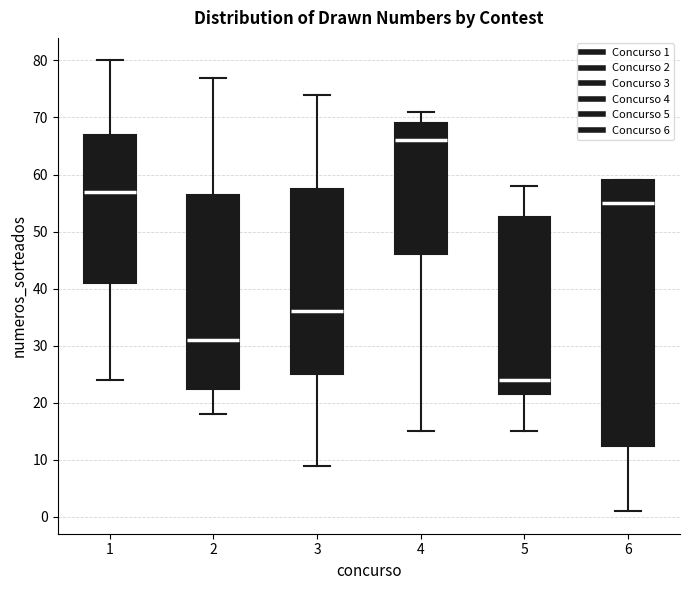

Which box is the tallest, from its lower edge to its upper edge?

6